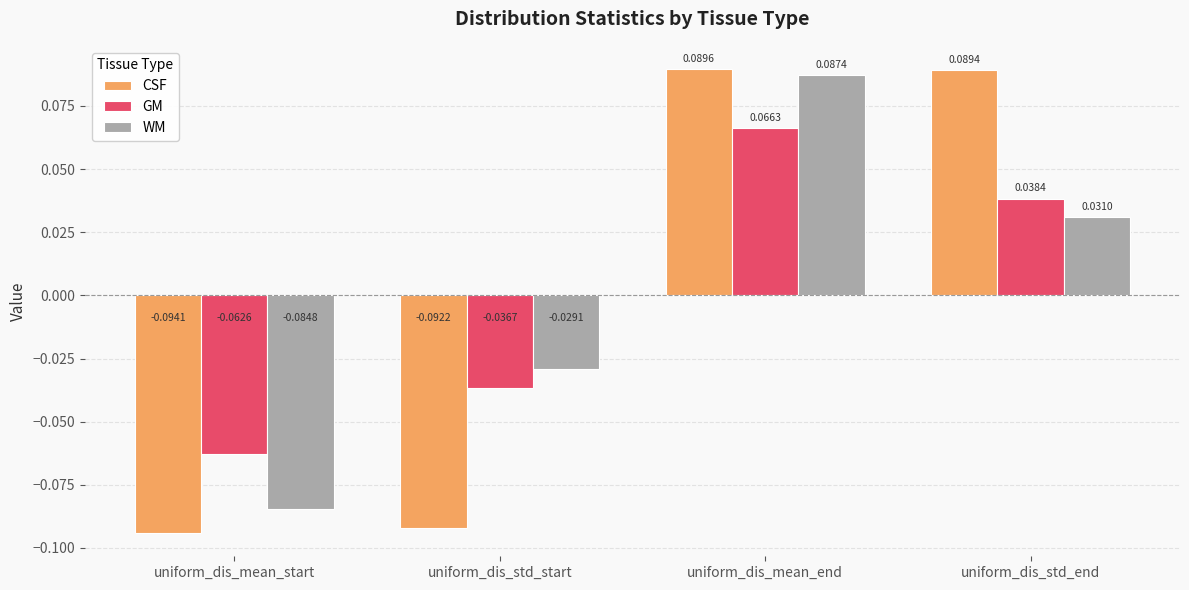

Is the value of GM at uniform_dis_mean_start greater than the value of WM at uniform_dis_std_end?

No